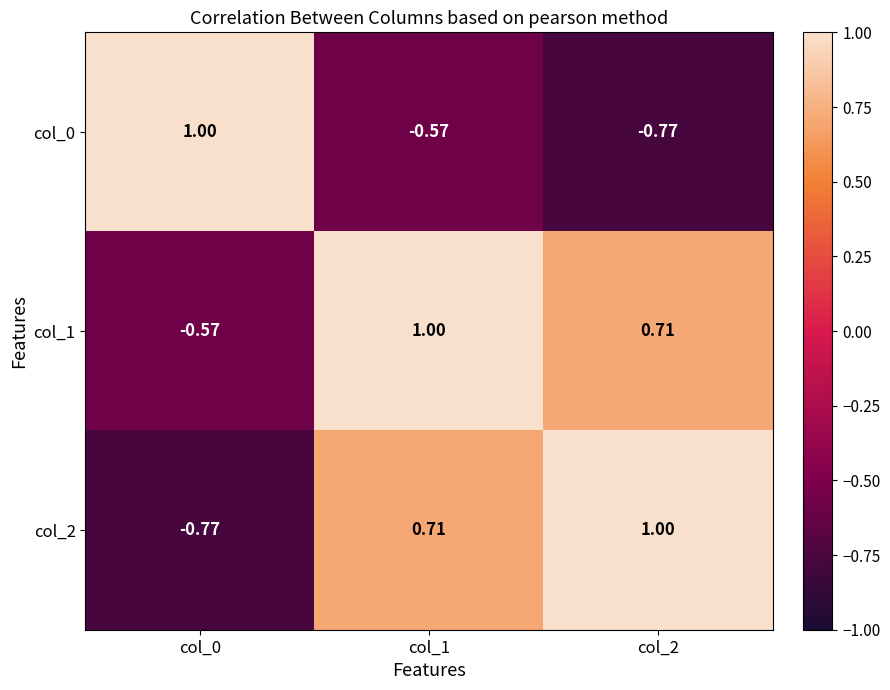

Count the number of data series in this chart.

3